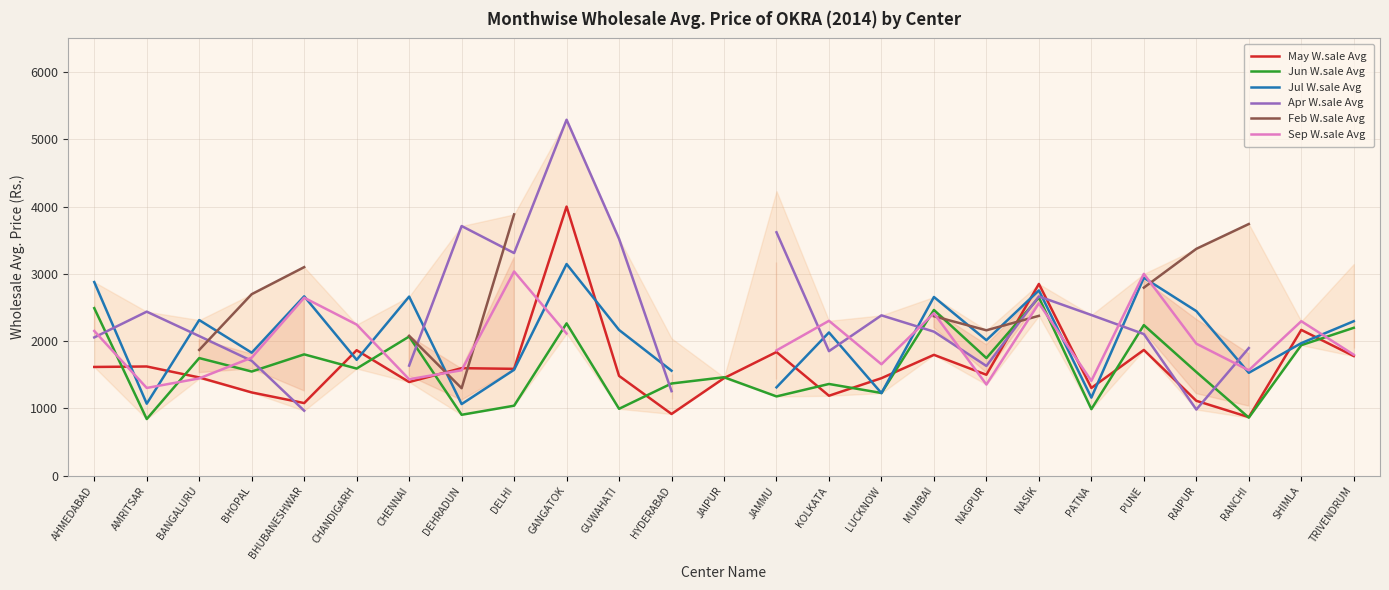

Which series has the largest total across all categories?

May W.sale Avg